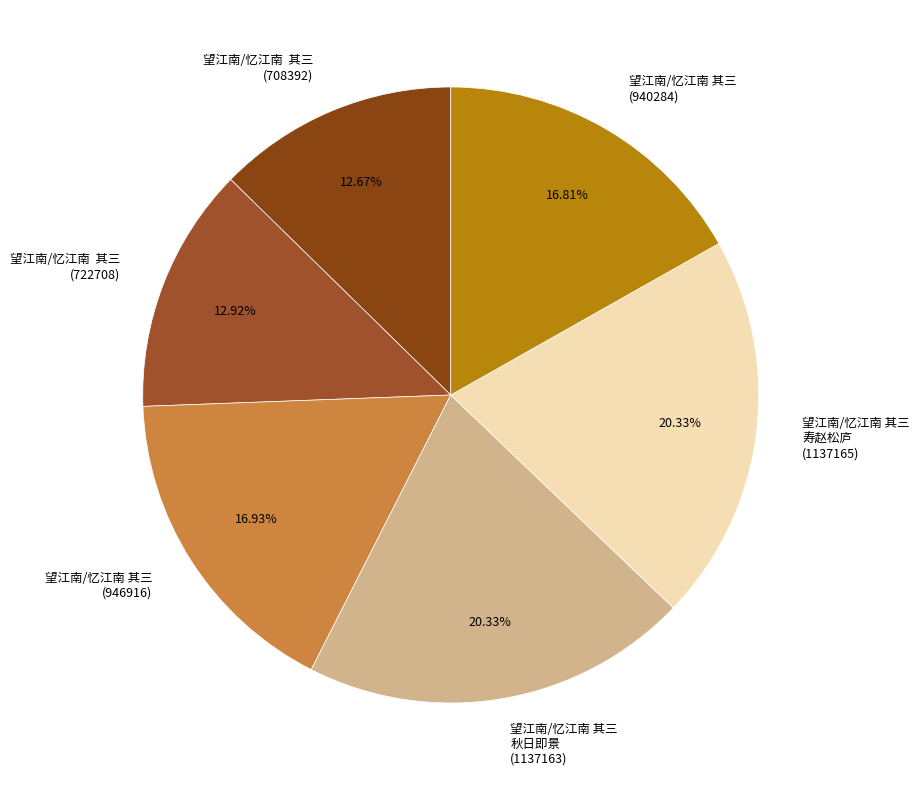

Is it true that 望江南/忆江南 其三 (946916) is 17% of the pie?

True